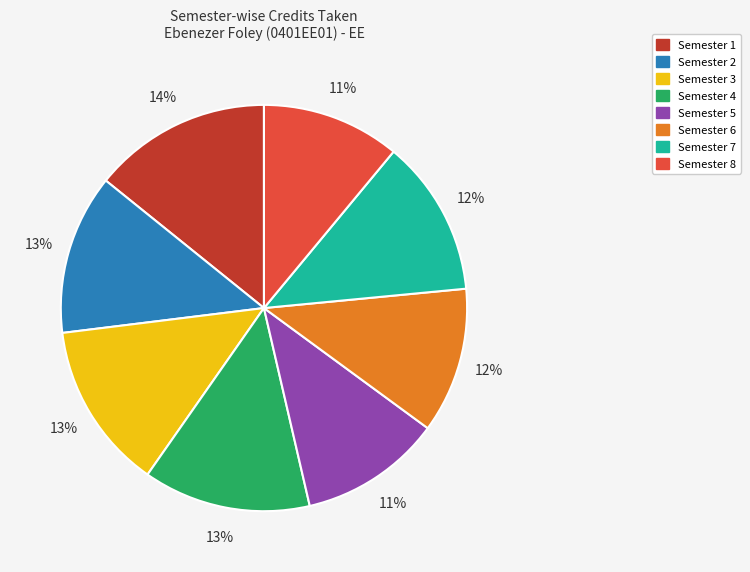

Is there a majority slice in this chart?

No